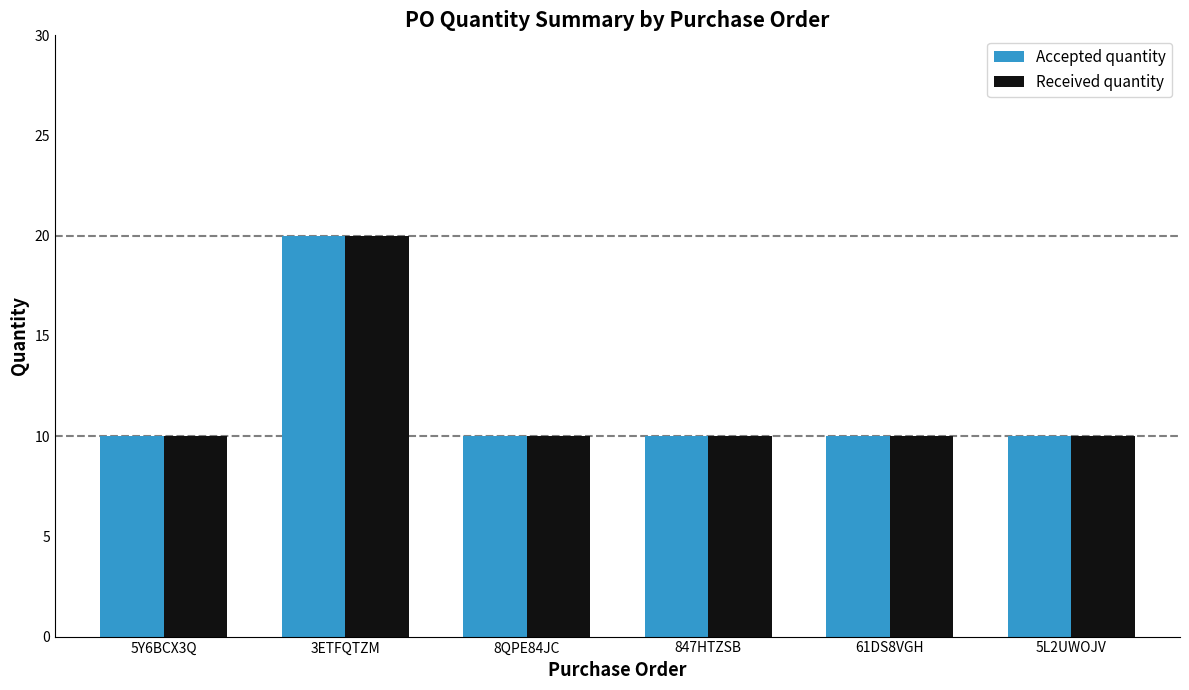

How many data points does each series have?

6